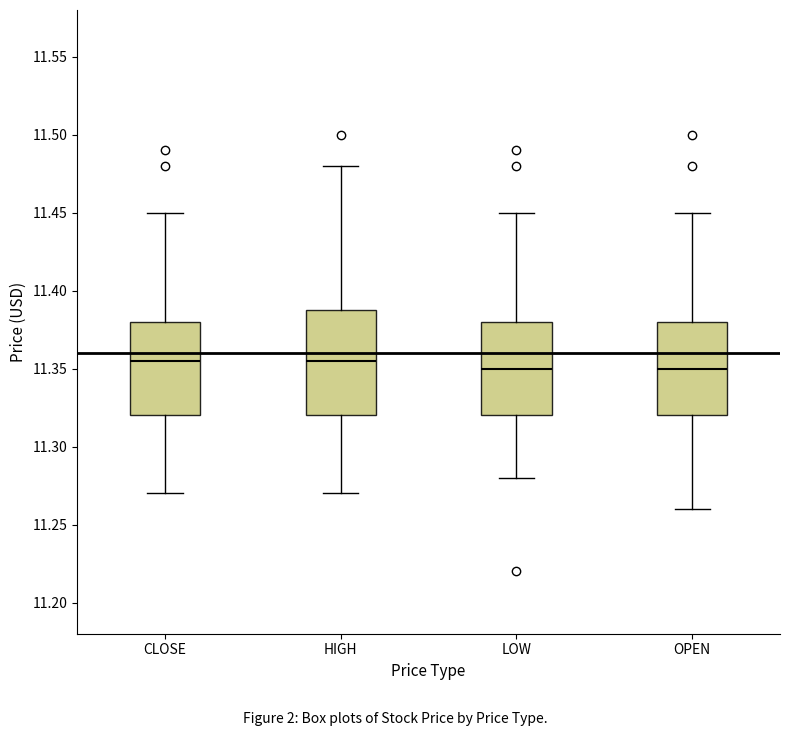

Reading left to right, read every box against the y-axis: the position of its median line, the range the box covers, and the ends of its whiskers. The values are not printed on the chart, so give them approximately, as read against the axis.

CLOSE: median 11.355, box 11.320 to 11.380, whiskers 11.270 to 11.450
HIGH: median 11.355, box 11.320 to 11.390, whiskers 11.270 to 11.480
LOW: median 11.350, box 11.320 to 11.380, whiskers 11.280 to 11.450
OPEN: median 11.350, box 11.320 to 11.380, whiskers 11.260 to 11.450